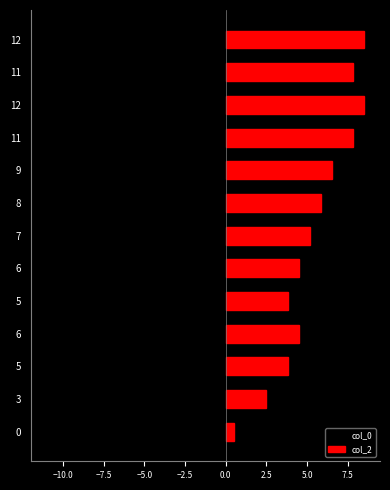

At which label does col_0 reach its minimum?

12